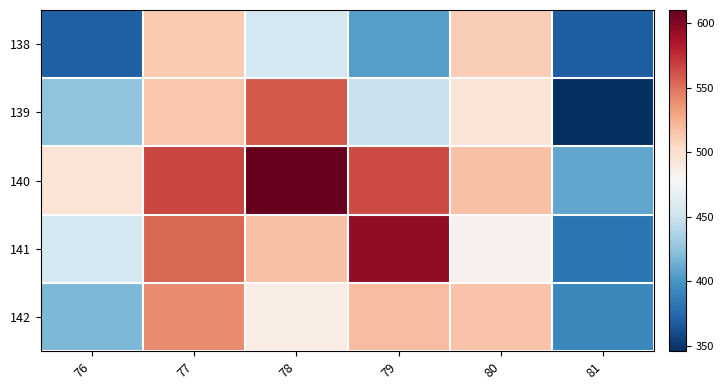

Reading left to right, extract all data points from this chart.

138: 76=370.5	77=512.8	78=454.9	79=405.7	80=510.1	81=369.5
139: 76=424.9	77=513.8	78=559.4	79=448.4	80=494.5	81=346.5
140: 76=495.6	77=566.1	78=609.4	79=564.5	80=516.4	81=409.1
141: 76=455.2	77=554.2	78=517.1	79=595.2	80=483.8	81=381.5
142: 76=418.9	77=540.1	78=488.2	79=518.6	80=515.5	81=392.9